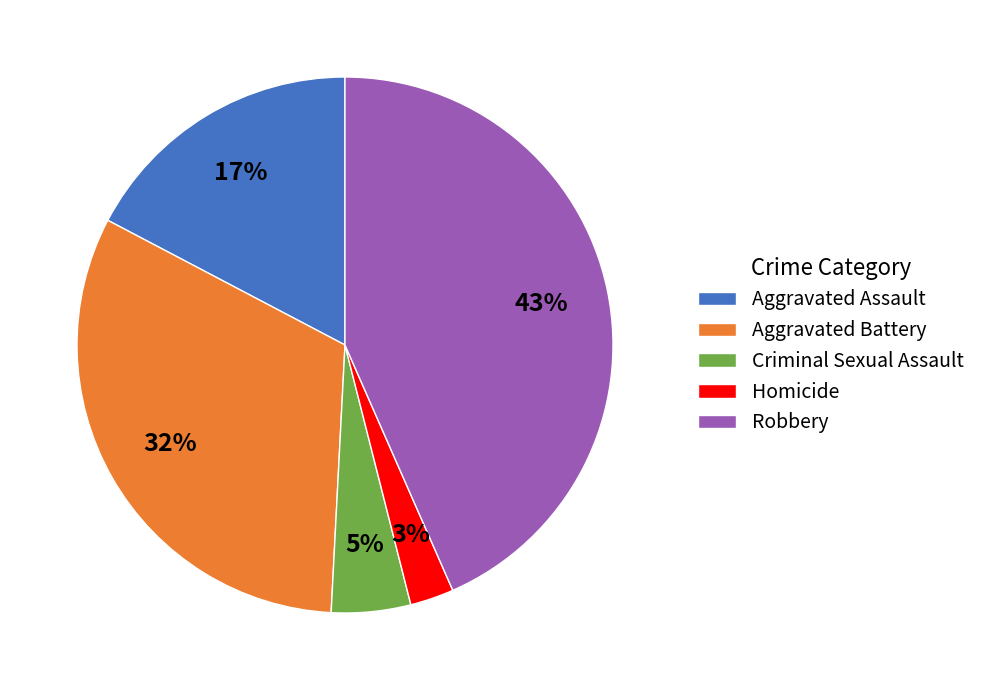

Combined, do Aggravated Assault and Robbery account for over 50%?

Yes